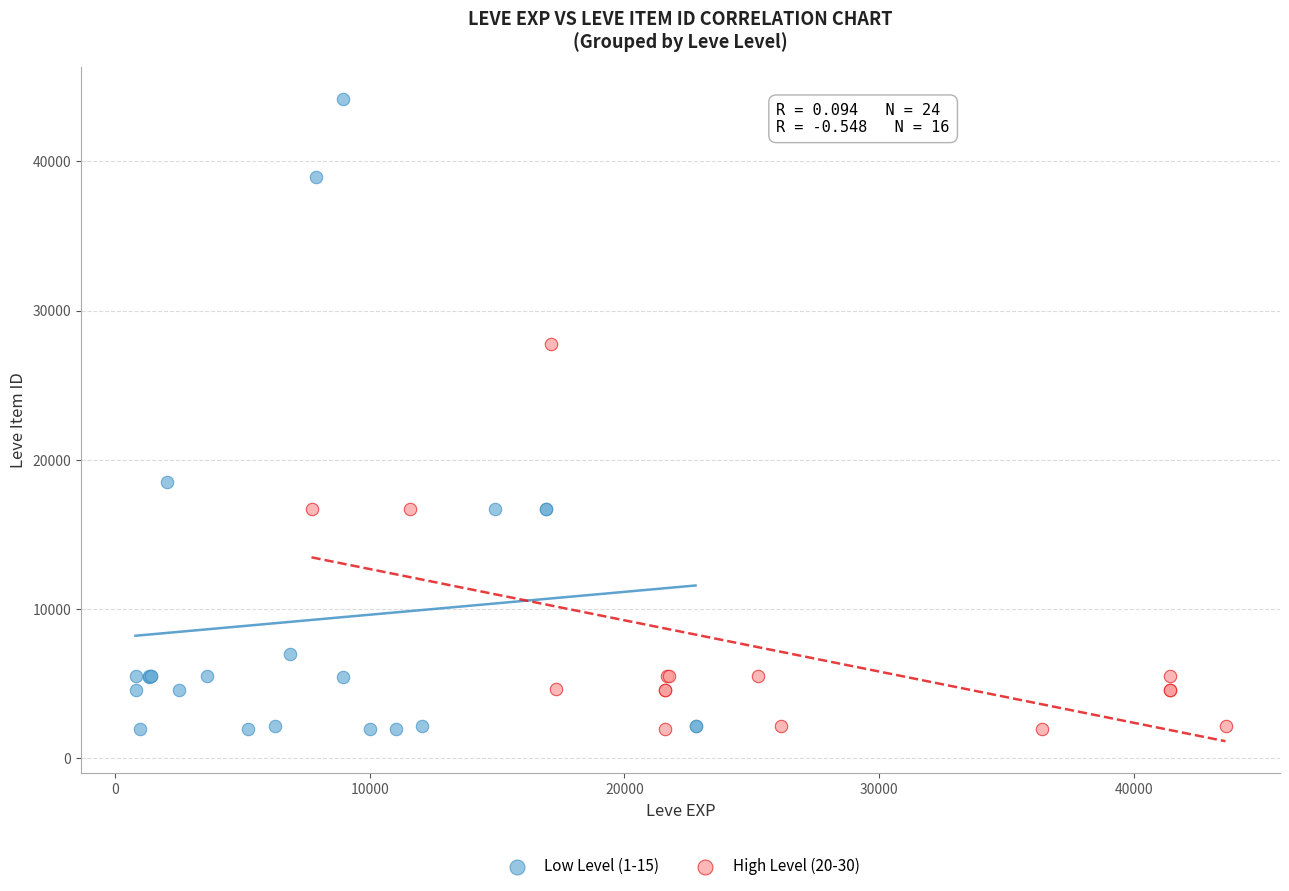

Which series has the widest spread of Y values?

Low Level (1-15)